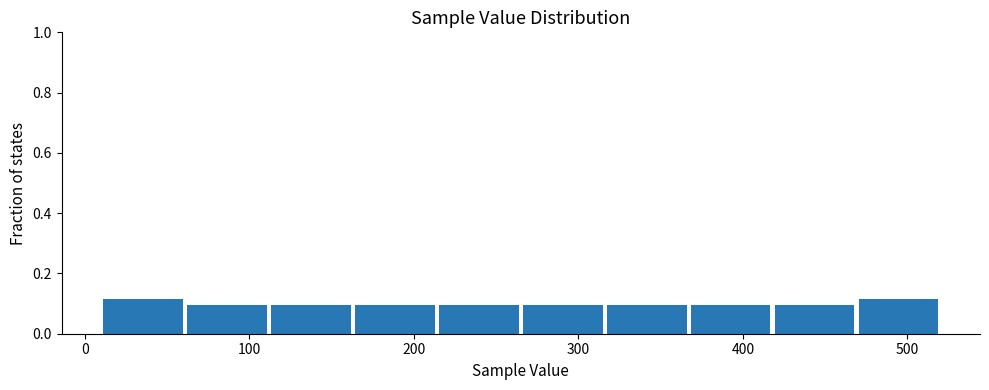

How tall is the bar that spans 418 to 469 on the x-axis? Neither the bar edges nor the heights are printed on the chart, so give them approximately, as read against the axes.

0.10